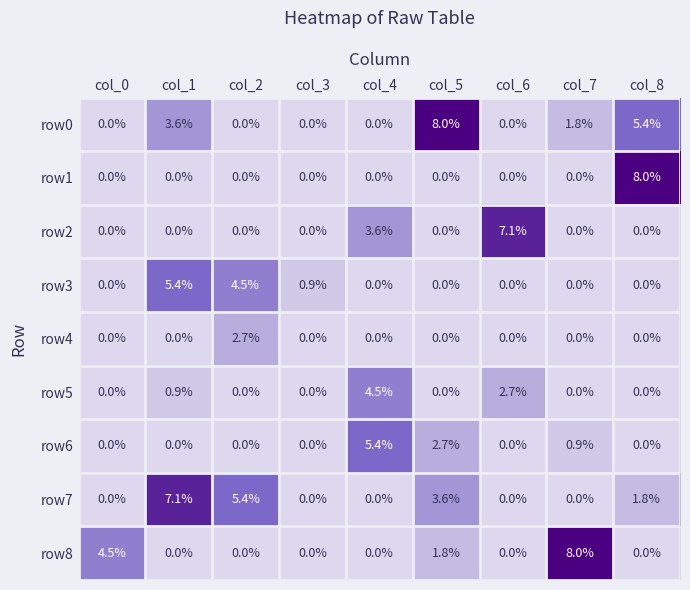

At which category is the sum across all series the highest?

col_1